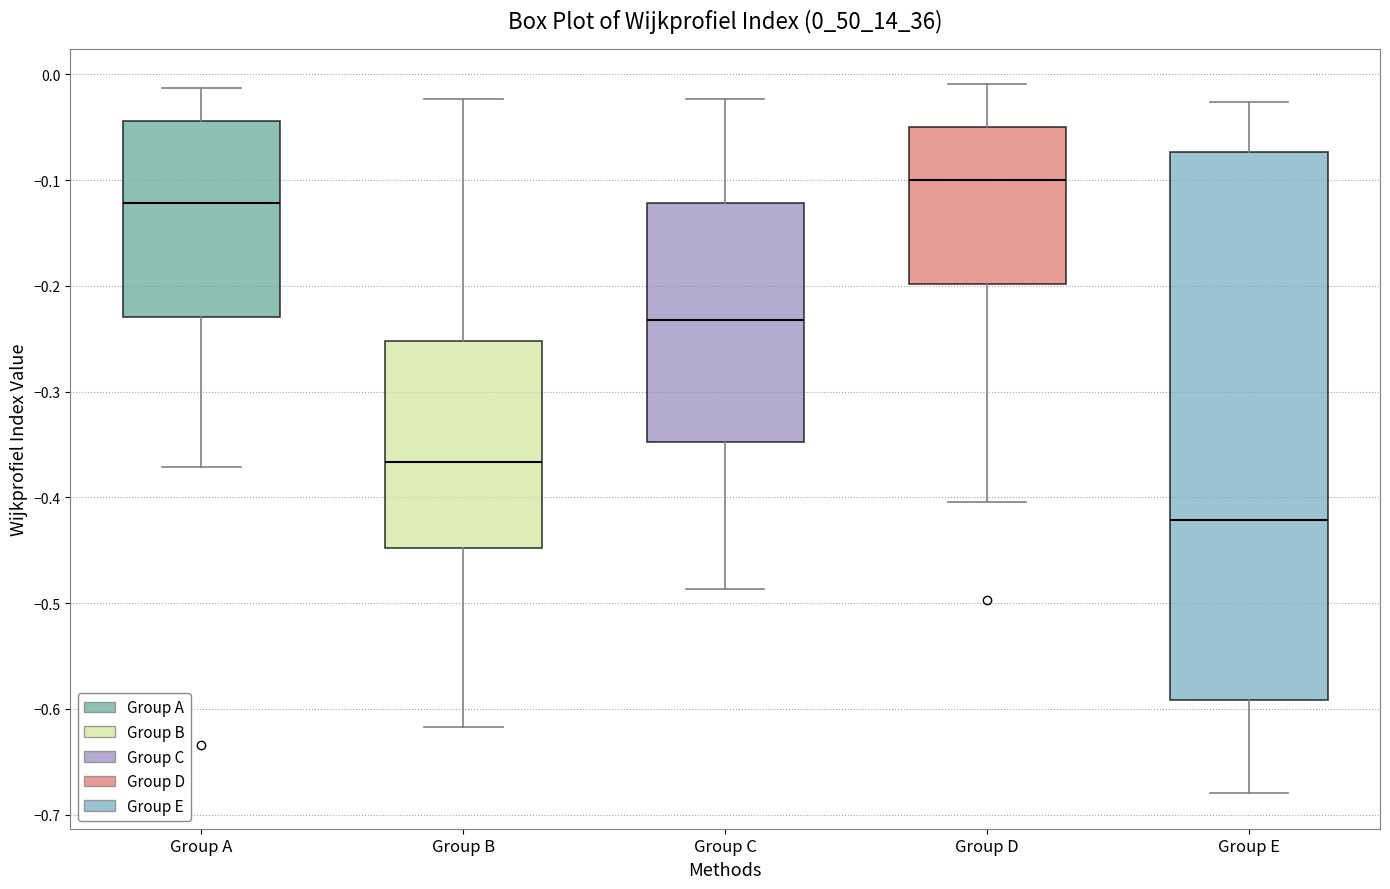

Comparing the boxes themselves (not the whiskers), which one is the tallest?

Group E